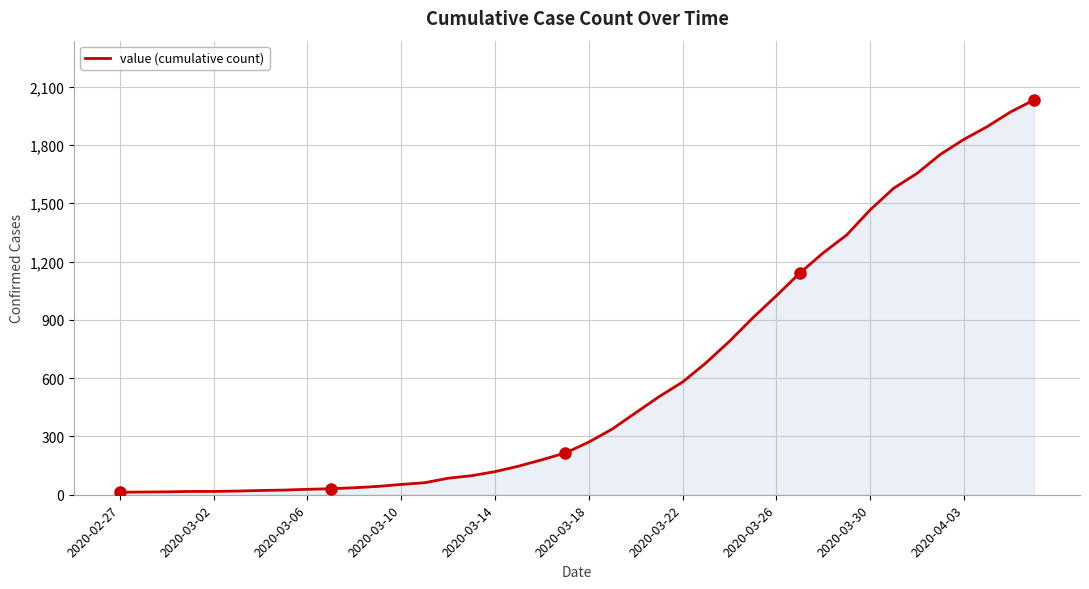

What is the difference between the maximum and minimum values?

2019